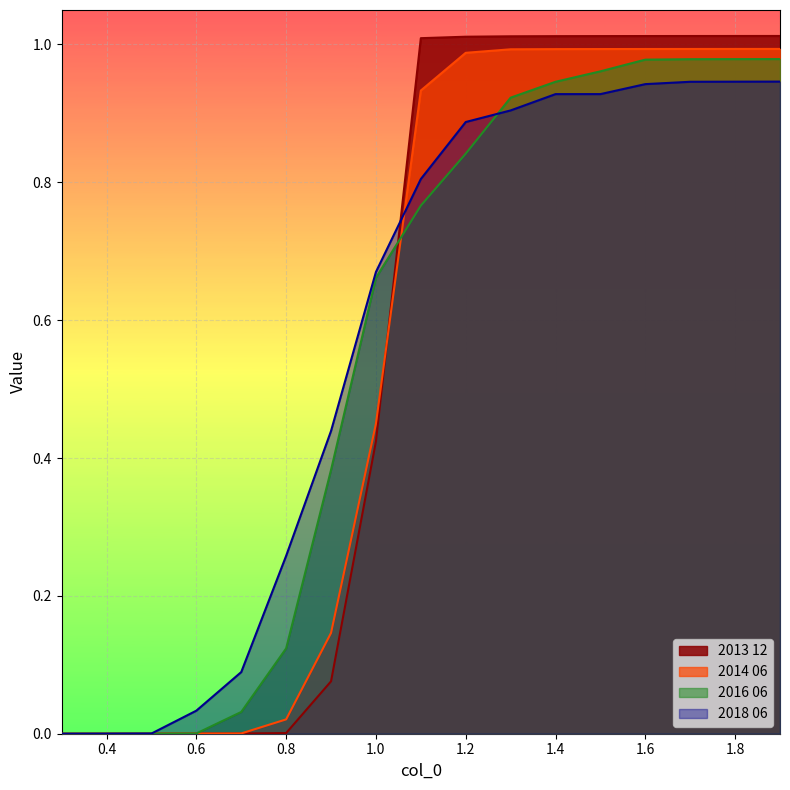

Where does the 2013 12 series first go above 1?

1.1